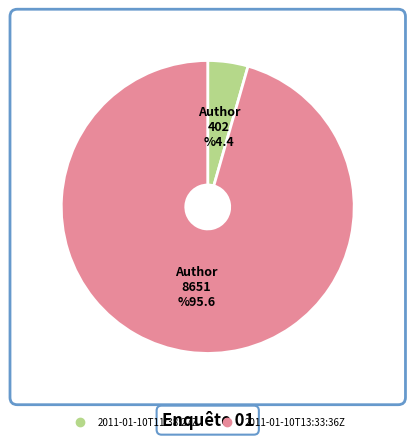

Rank the categories by value from lowest to highest.

2011-01-10T11:38:27Z, 2011-01-10T13:33:36Z